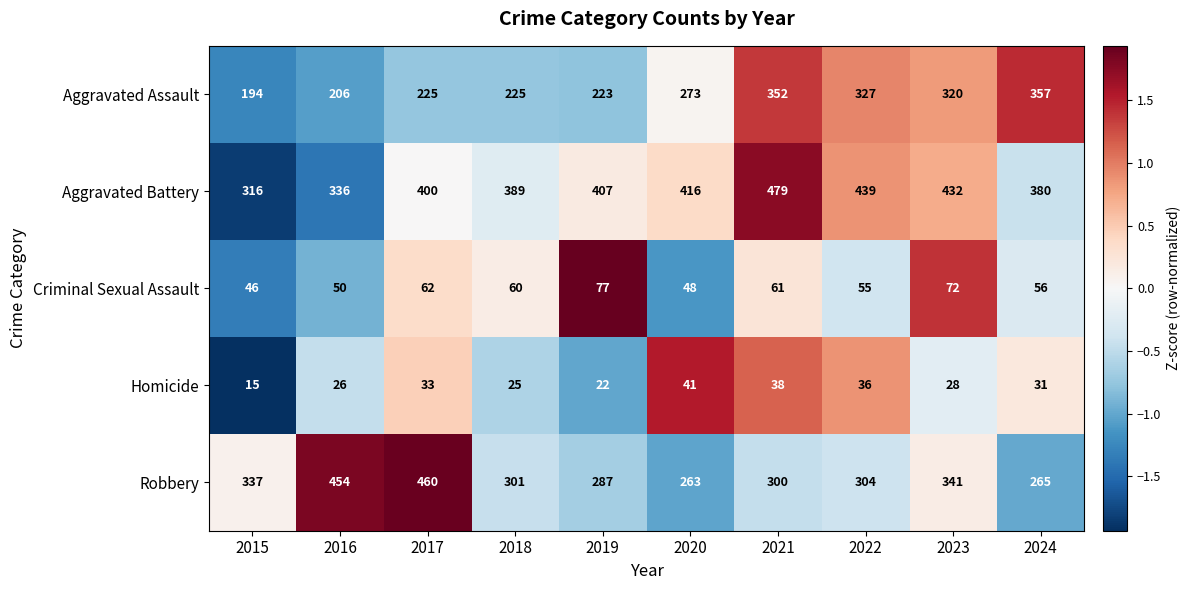

Which series has the largest total across all categories?

Aggravated Battery